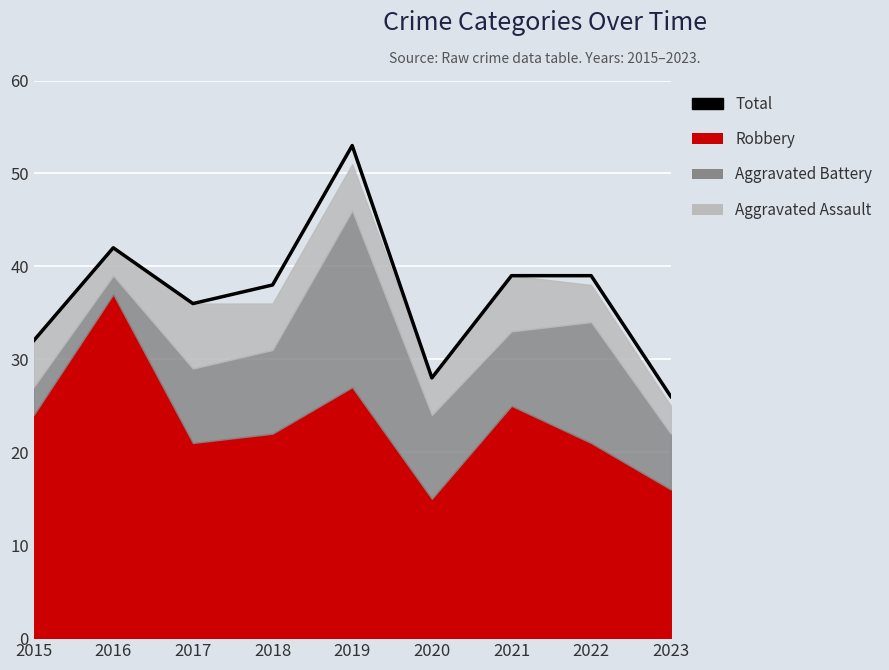

Reading left to right, transcribe all the data shown in this chart.

2015=32	2016=42	2017=36	2018=38	2019=53	2020=28	2021=39	2022=39	2023=26